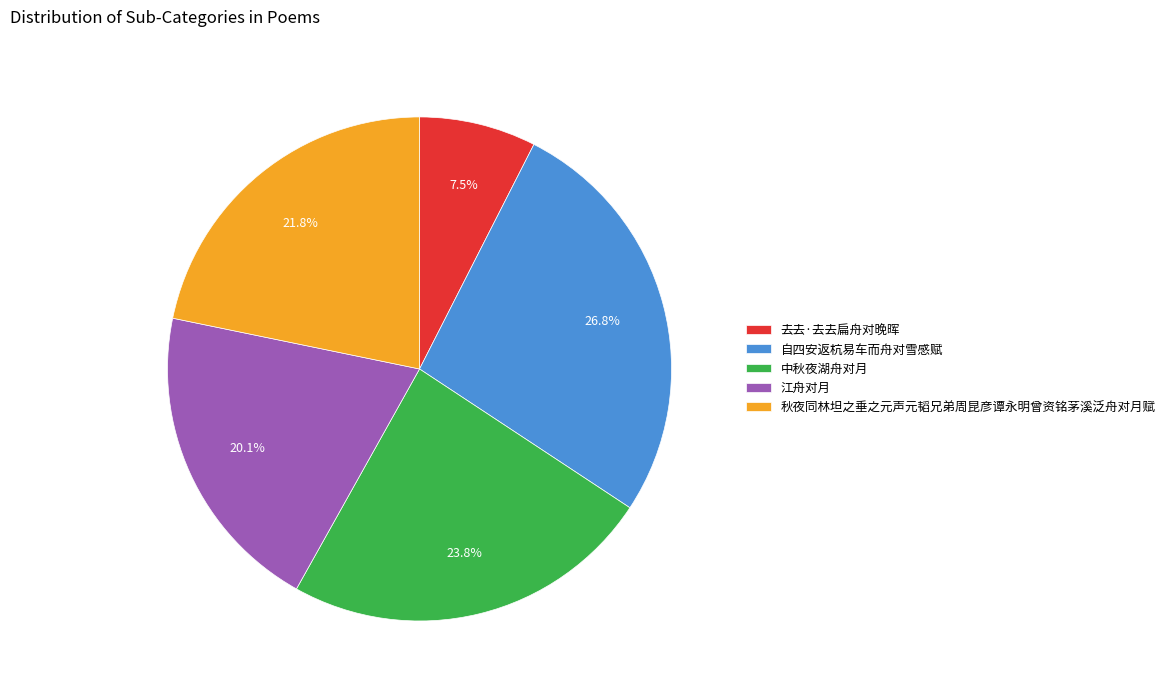

Does any single category account for the majority?

No